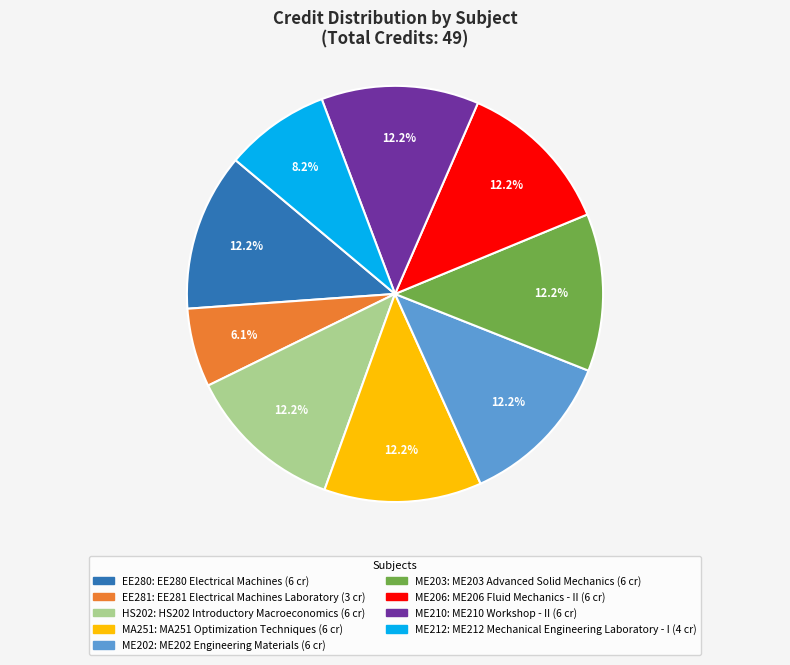

Does any single category account for the majority?

No